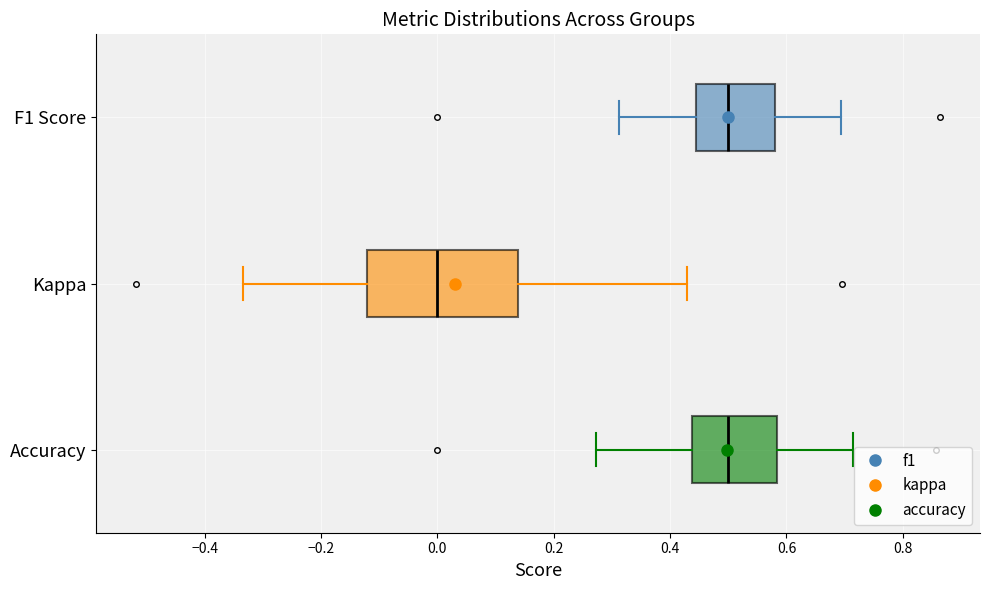

Which box's median line is the furthest to the left?

Kappa